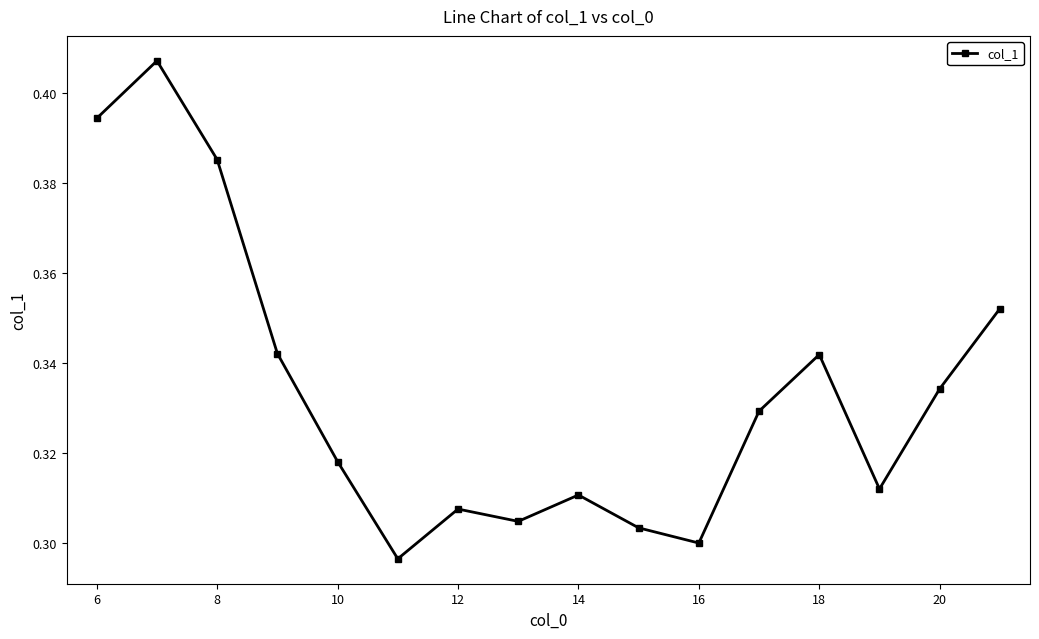

How many points are higher than both their immediate neighbors (excluding endpoints)?

4